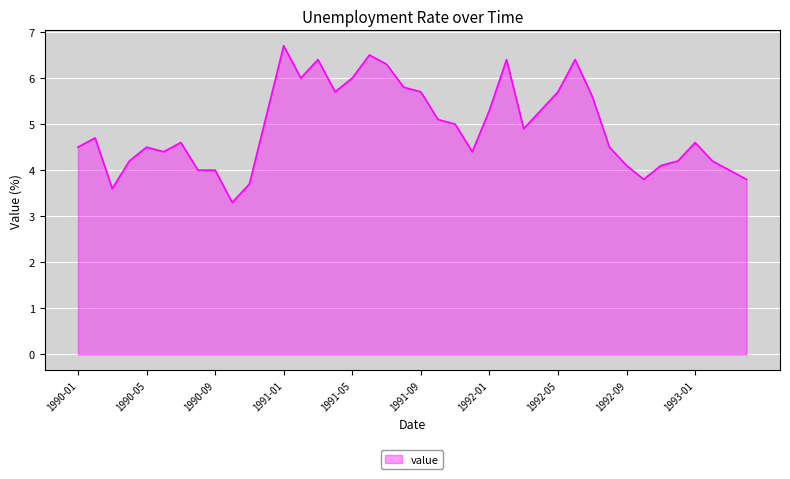

What is the maximum value shown in the chart?

6.7